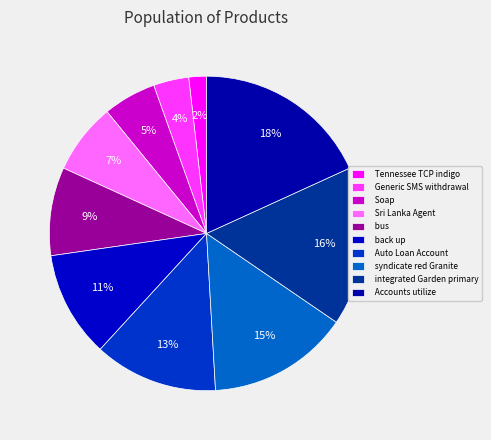

How many slices are in this pie chart?

10